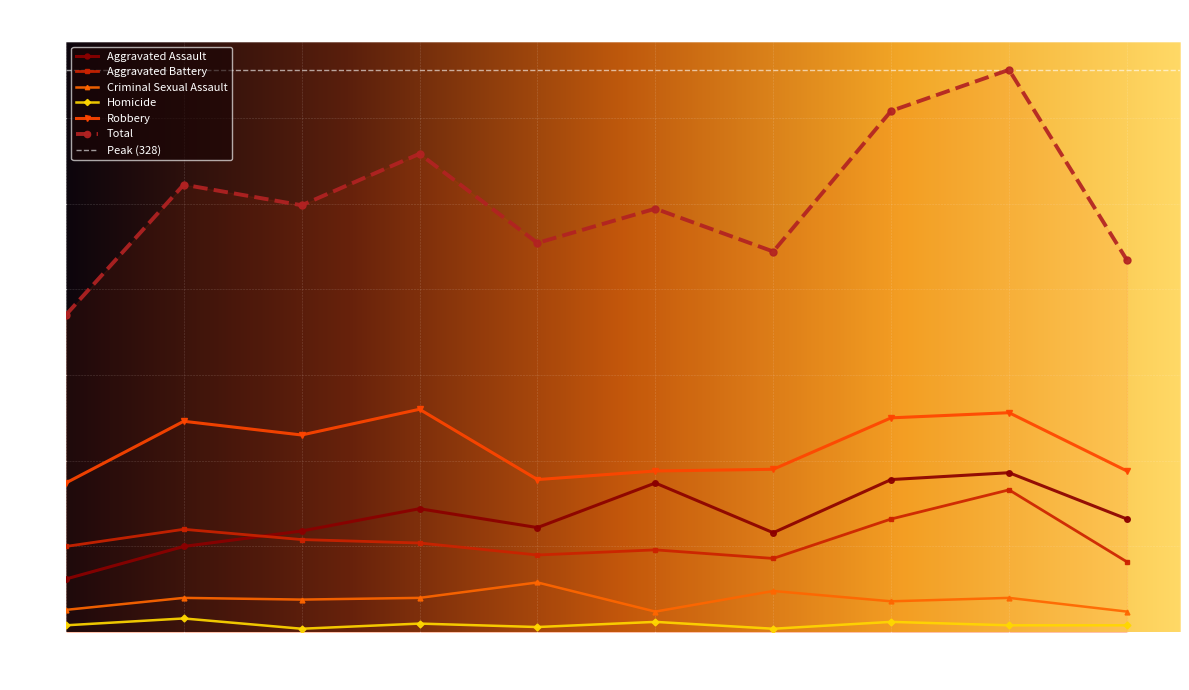

True or false: Robbery and Aggravated Battery intersect in this chart.

False